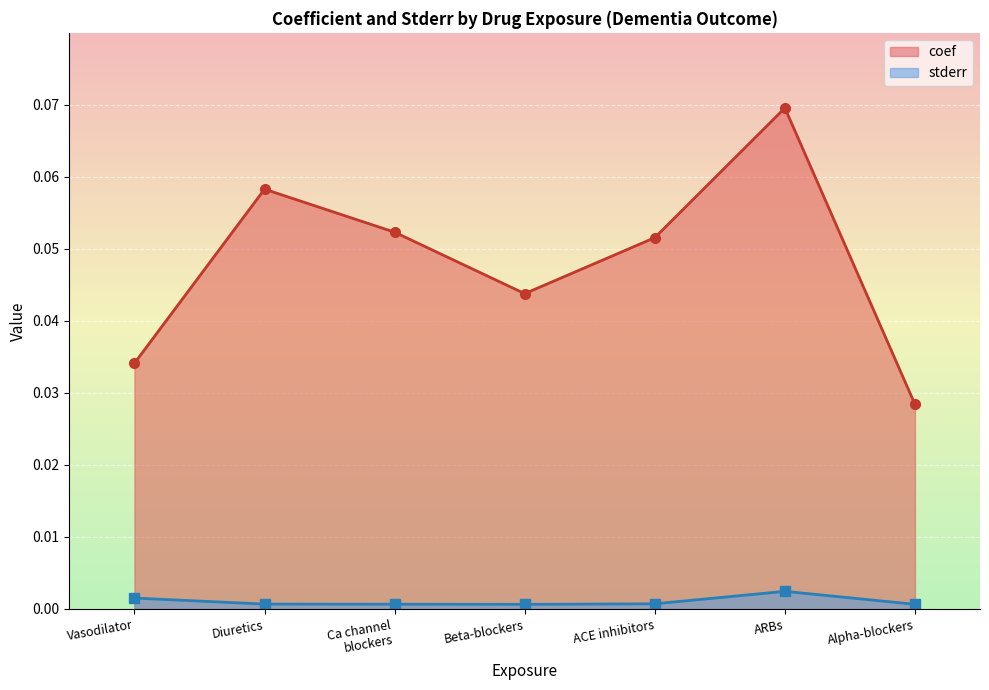

Which series has the largest range (max minus min)?

coef